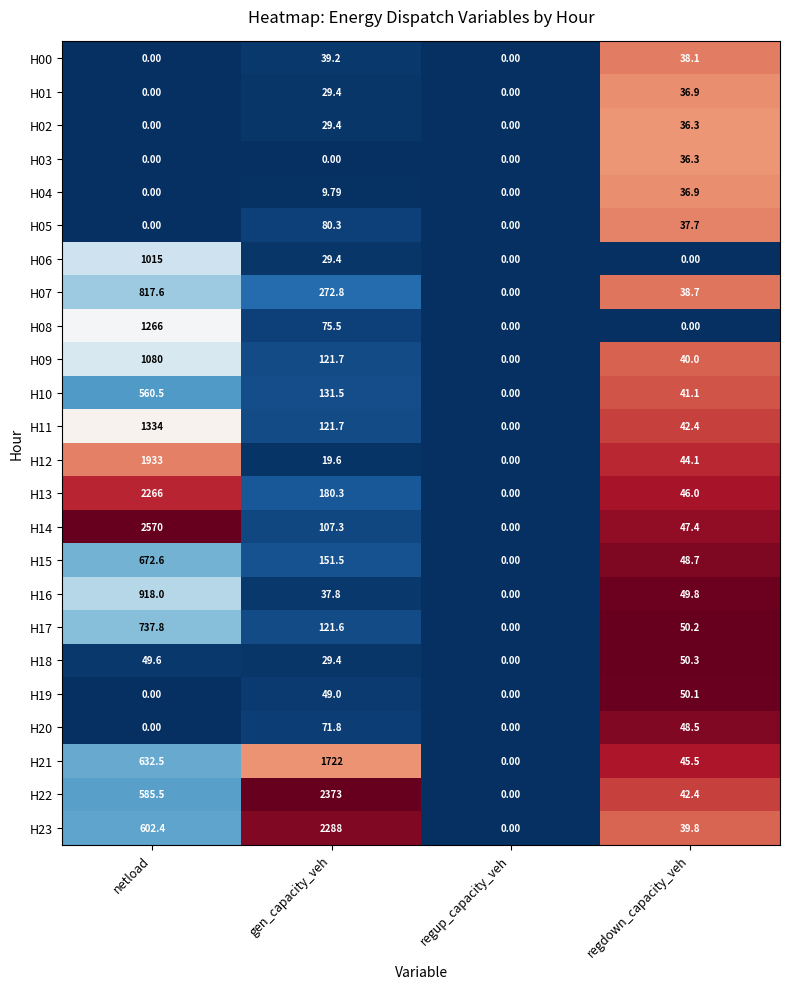

At which category is the sum across all series the highest?

netload